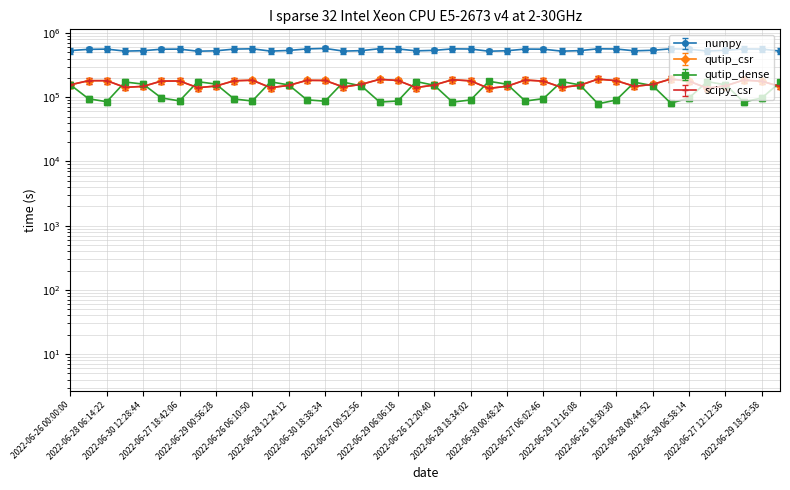

How many lines are shown in the chart?

4